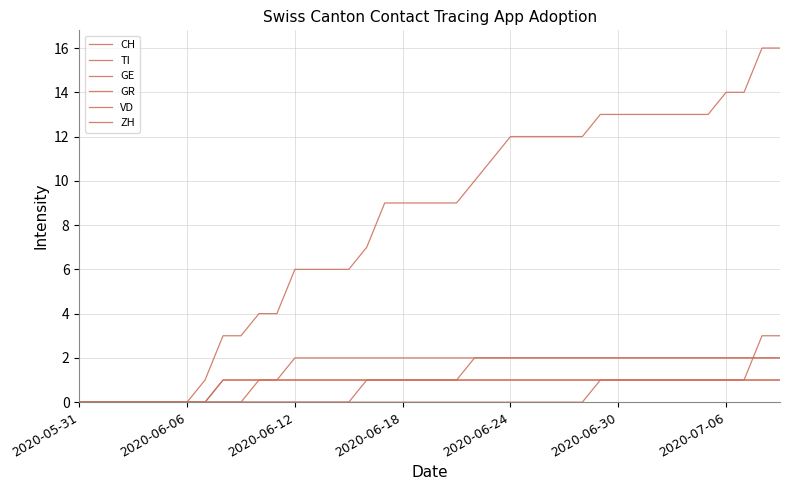

True or false: GE and GR cross at least once.

False